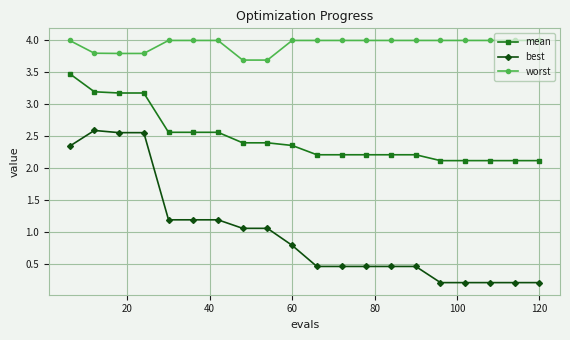

What is the lowest value of the worst series?

3.7